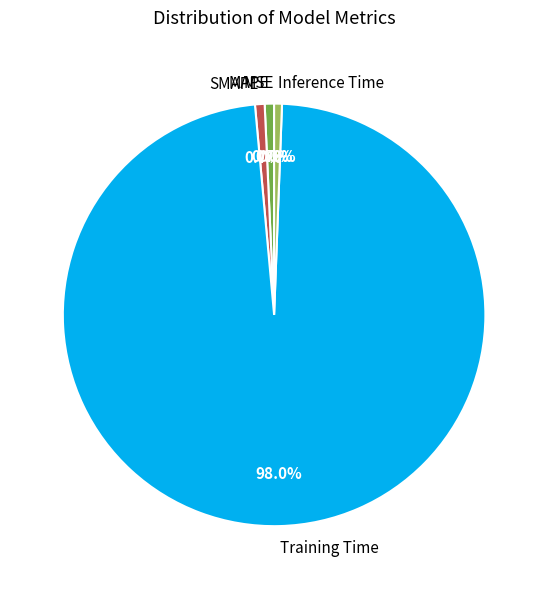

What percentage is the MAPE slice, to the nearest percent?

1%